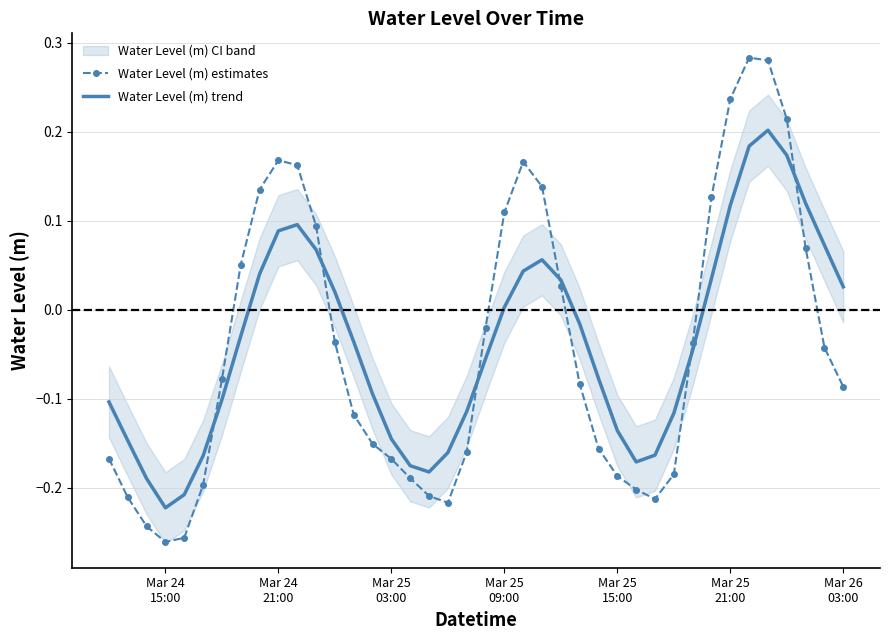

How many positive values does the Water Level (m) estimates series have?

15